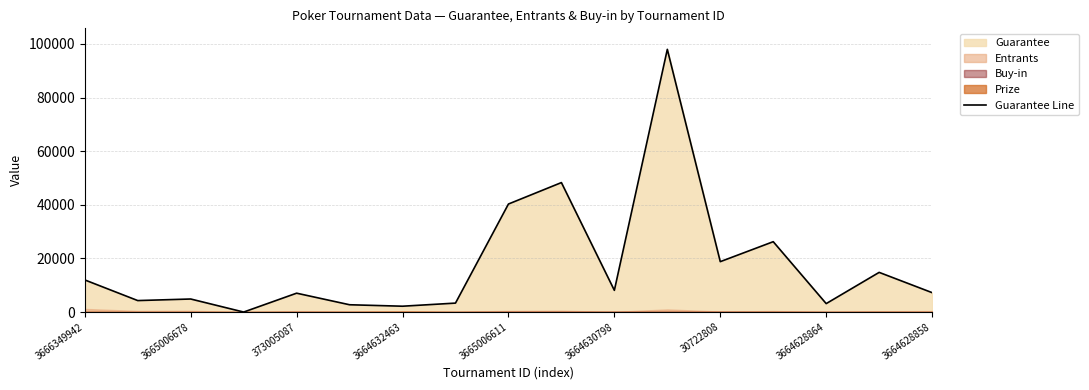

True or false: Guarantee Line has a value of 18413 at 3666349942.

False